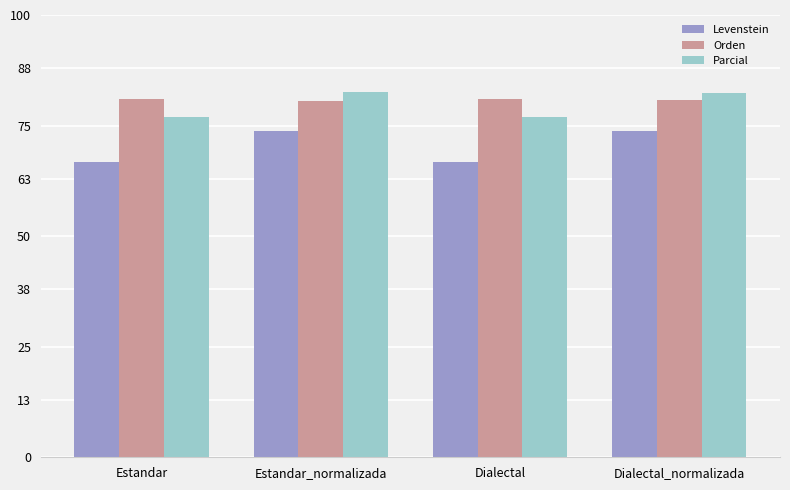

What is the difference between the highest and lowest values at Estandar?

14.1